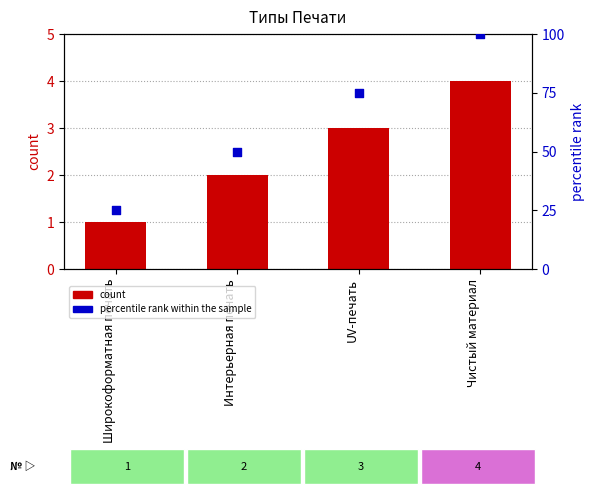

At which category is the sum across all series the highest?

Чистый материал